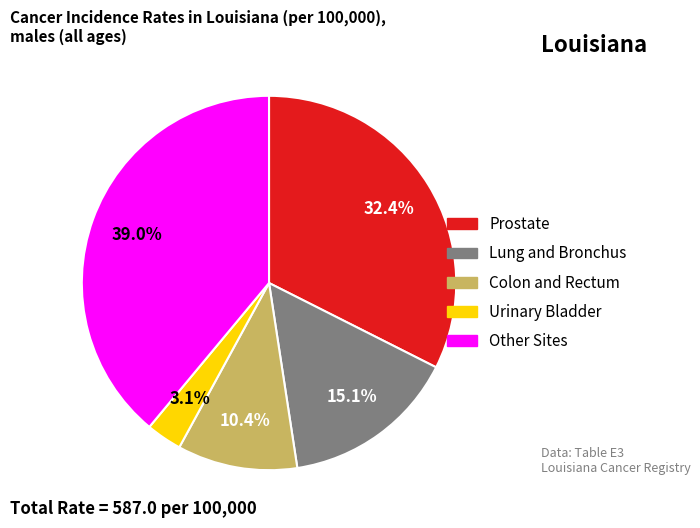

The Other Sites slice represents 39% of the pie. True or false?

True